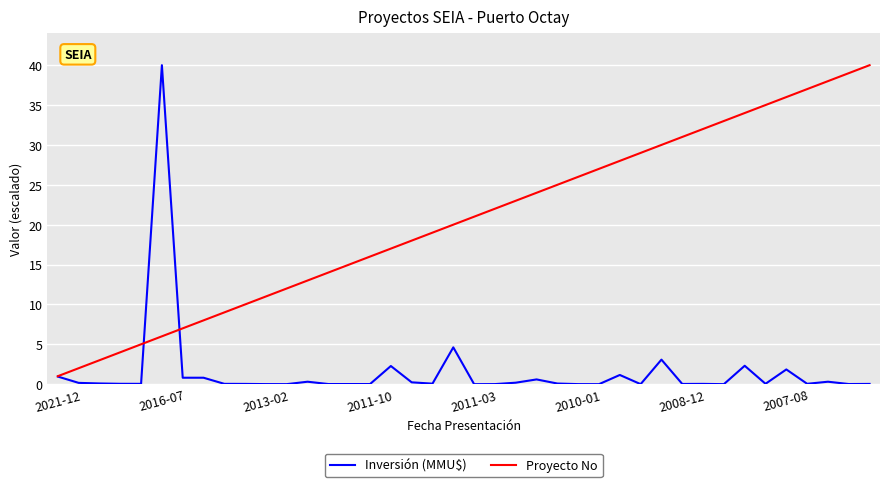

What are all the series names shown in the legend?

Inversión (MMU$), Proyecto No